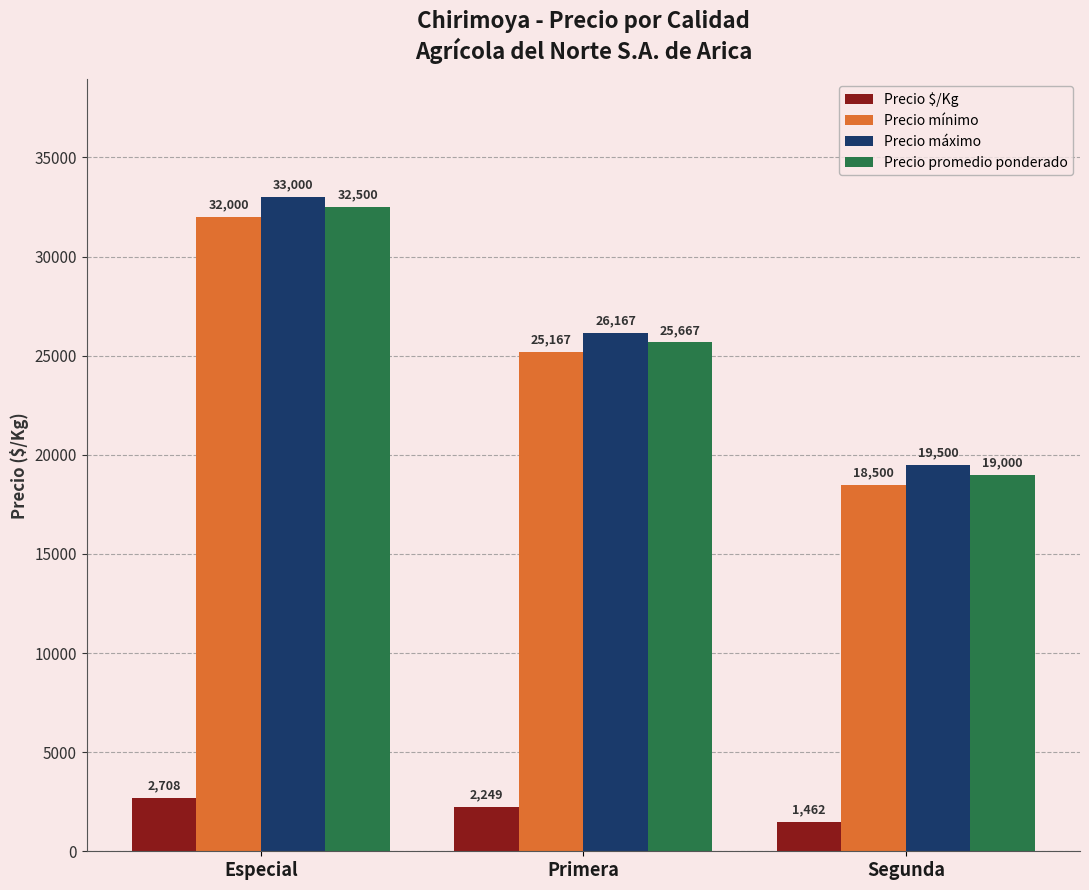

What is the sum of all Precio máximo values?

78667